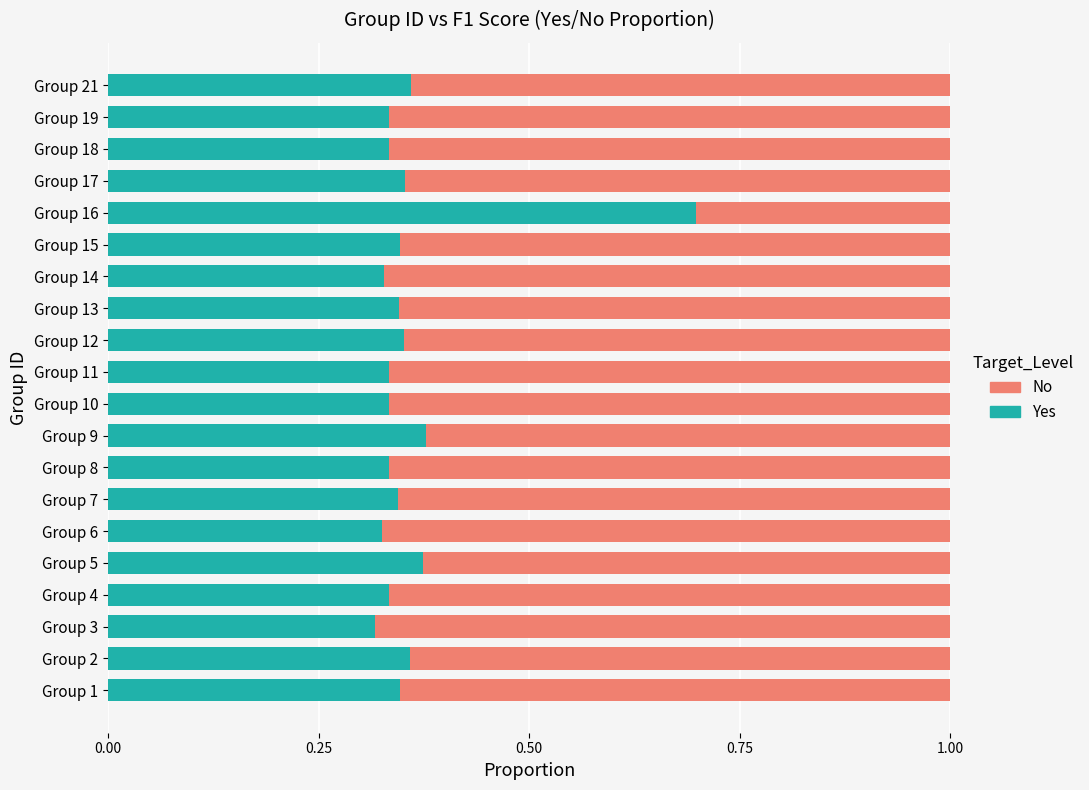

What is the total value across all series at Group 4?

1.0